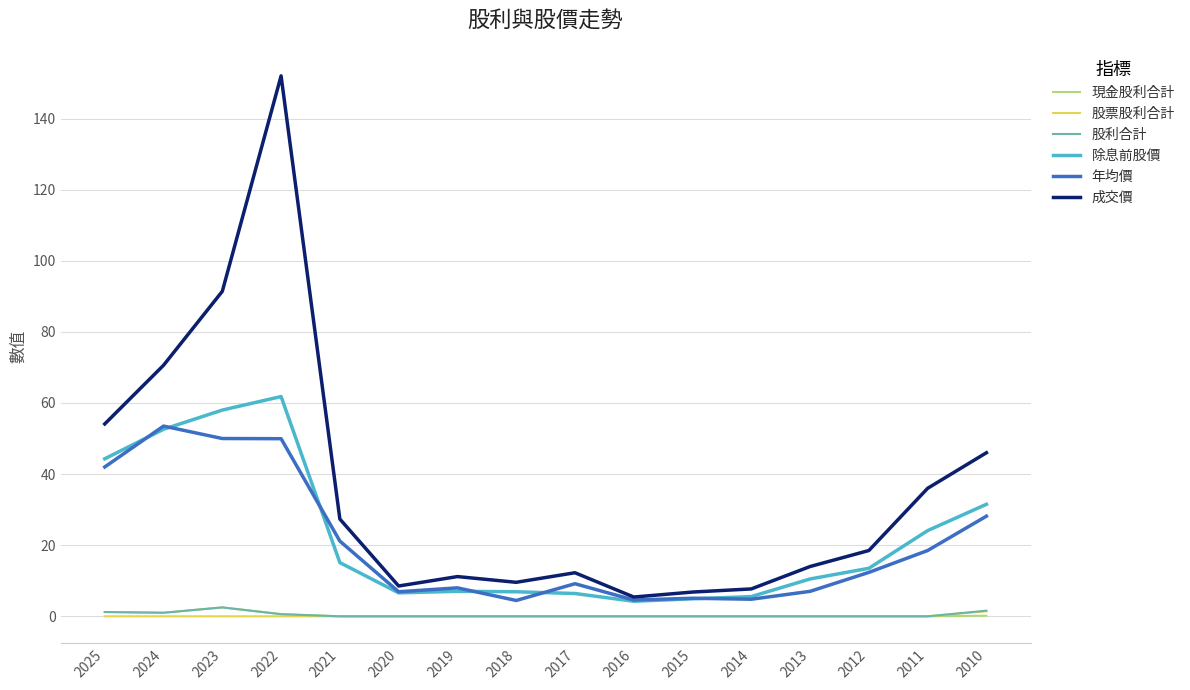

Which category has the highest value across all series?

2022